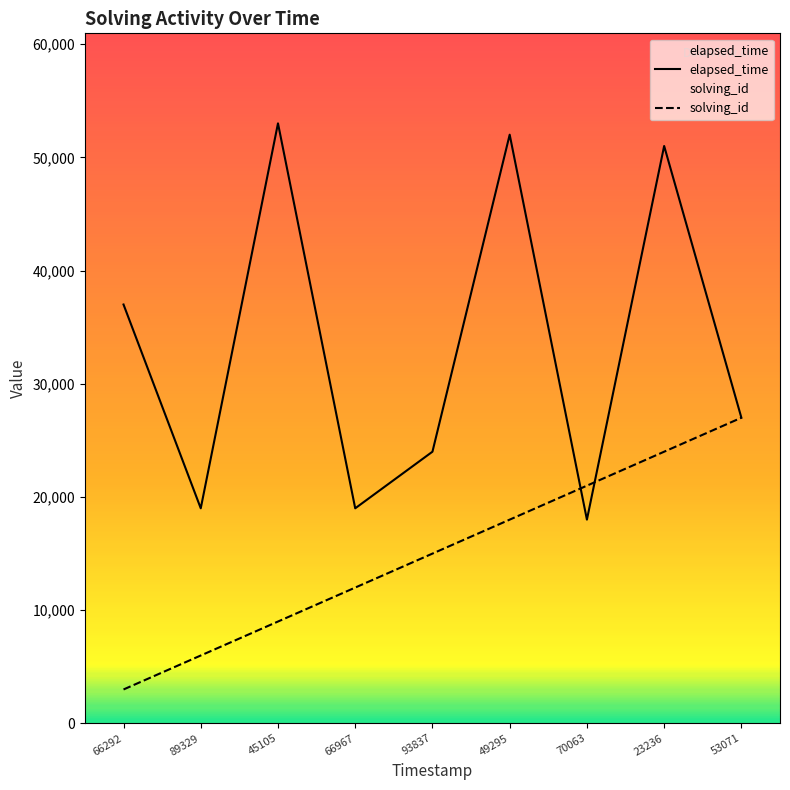

List the labels in order of solving_id value, largest first.

53071, 23236, 70063, 49295, 93837, 66967, 45105, 89329, 66292